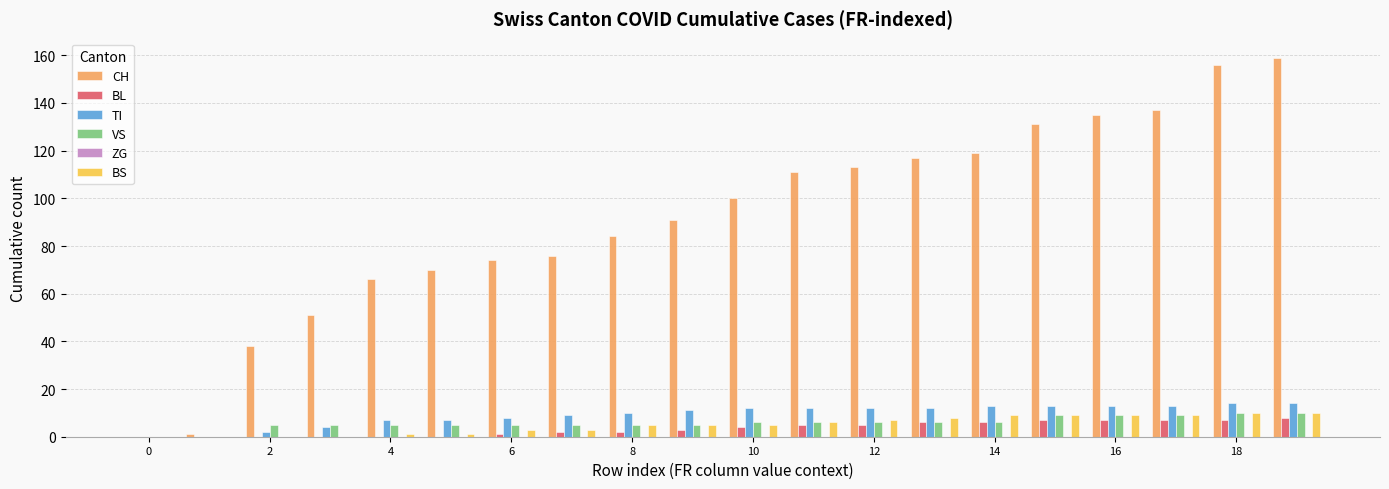

Which series has the largest total across all categories?

CH